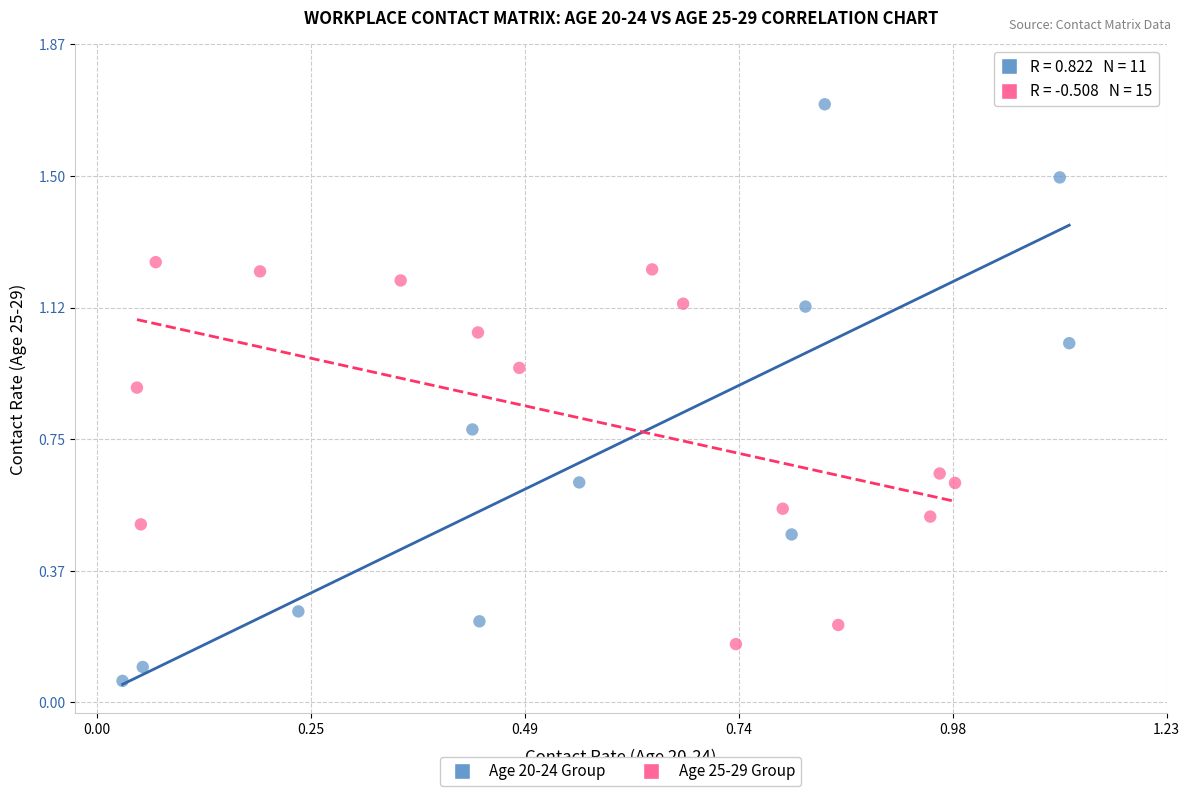

Which series contains the highest Y value?

Age 20-24 Group